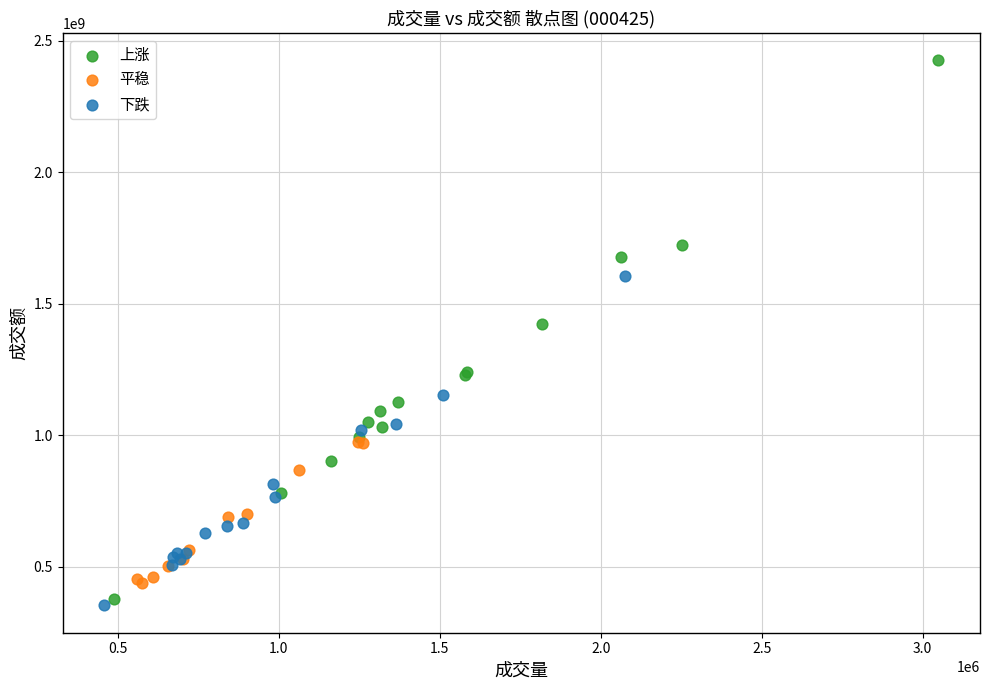

Which series reaches the maximum Y coordinate?

上涨